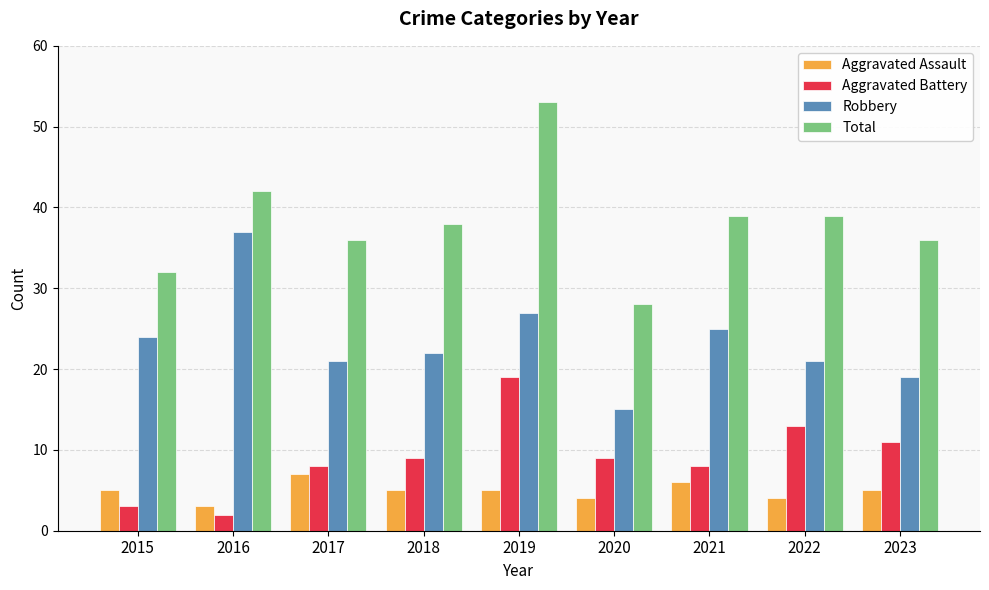

Rank the series at 2015 from lowest to highest value.

Aggravated Battery, Aggravated Assault, Robbery, Total